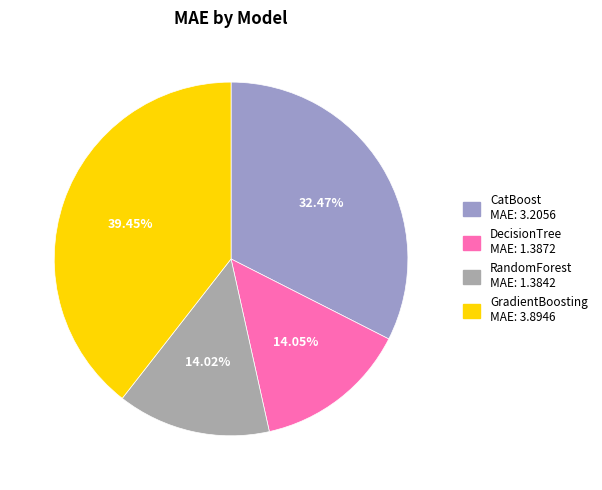

Combined, what portion of the pie is CatBoost and DecisionTree?

46.5%